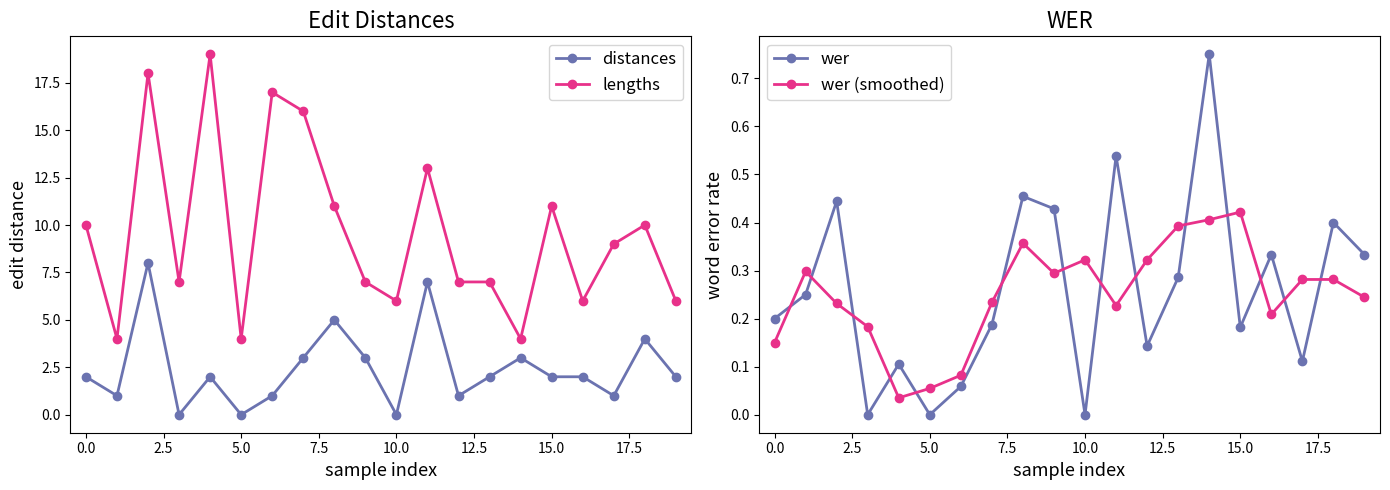

What is the label of the 19th point from the left?

18